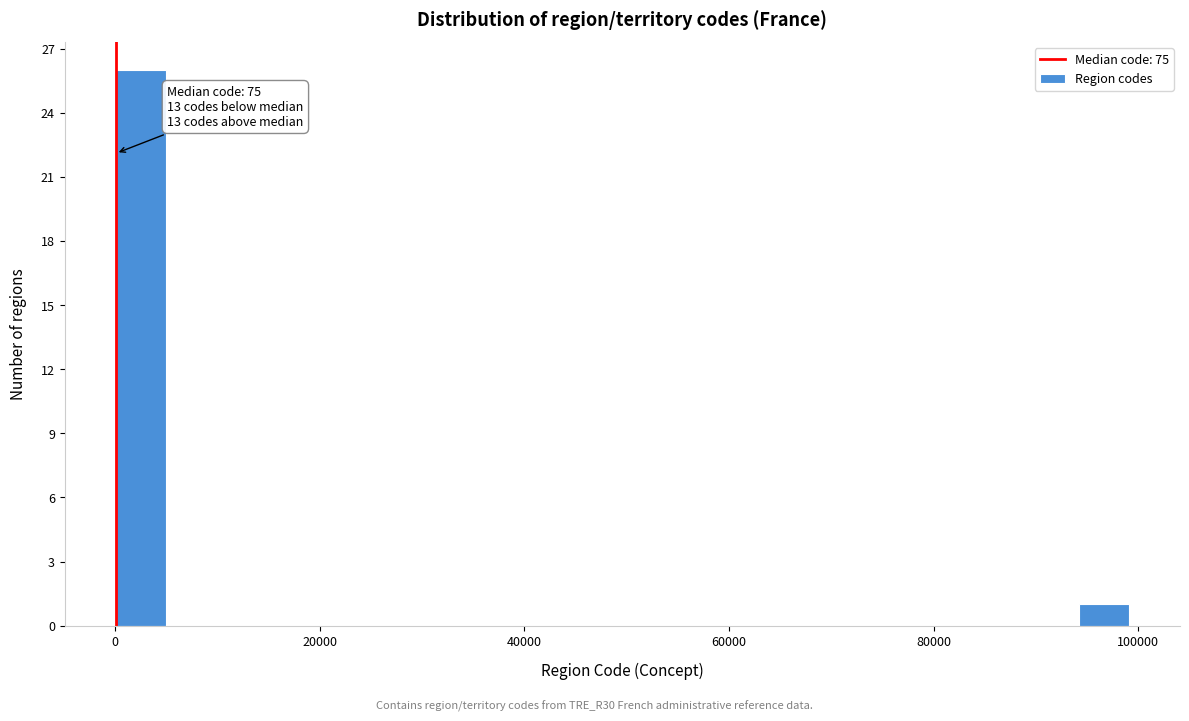

Read against the x-axis, roughly where is the centre of the tallest bar?

2000